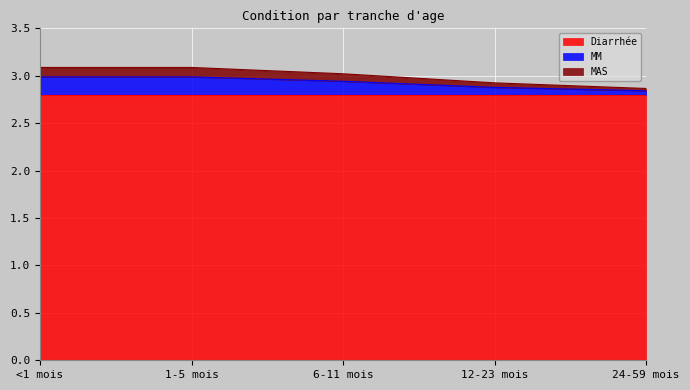

What is the total value across all series at 6-11 mois?

3.0